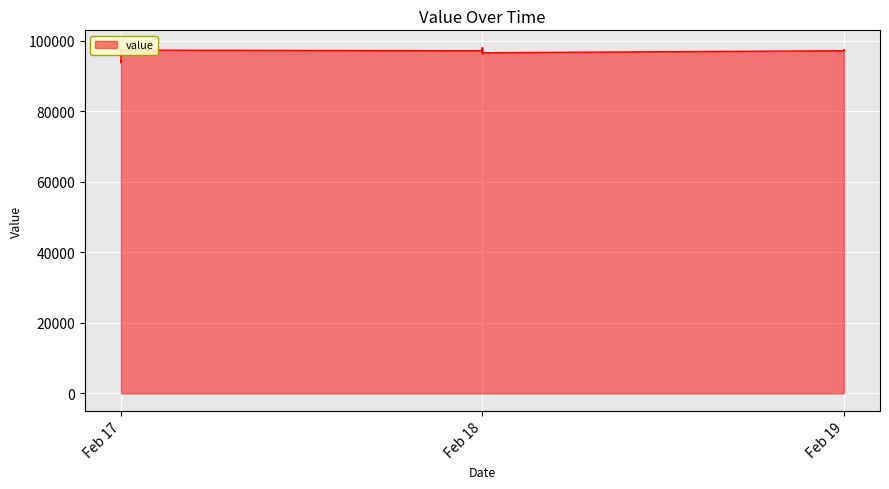

What is the difference between the maximum and minimum values?

4302.2